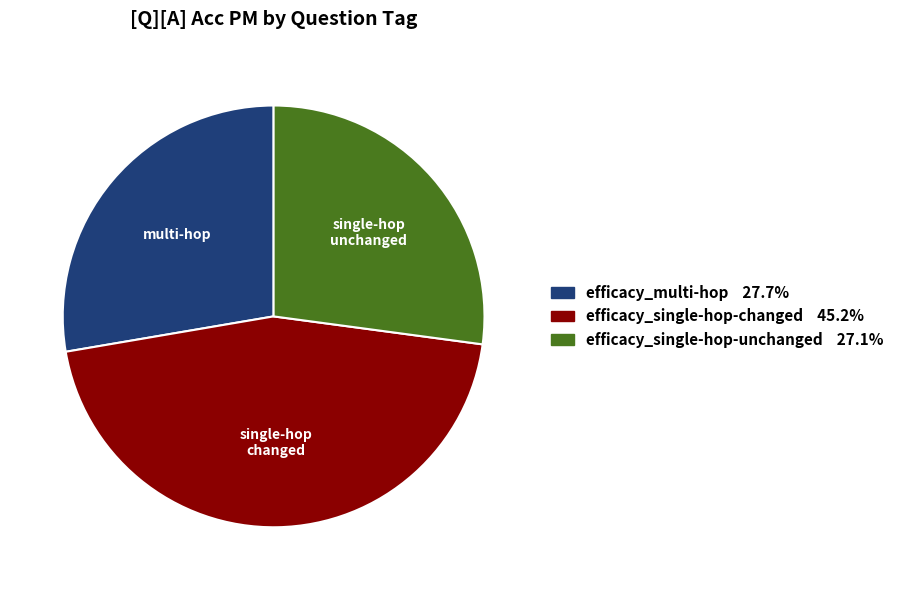

Rank the categories by value from highest to lowest.

efficacy_single-hop-changed, efficacy_multi-hop, efficacy_single-hop-unchanged